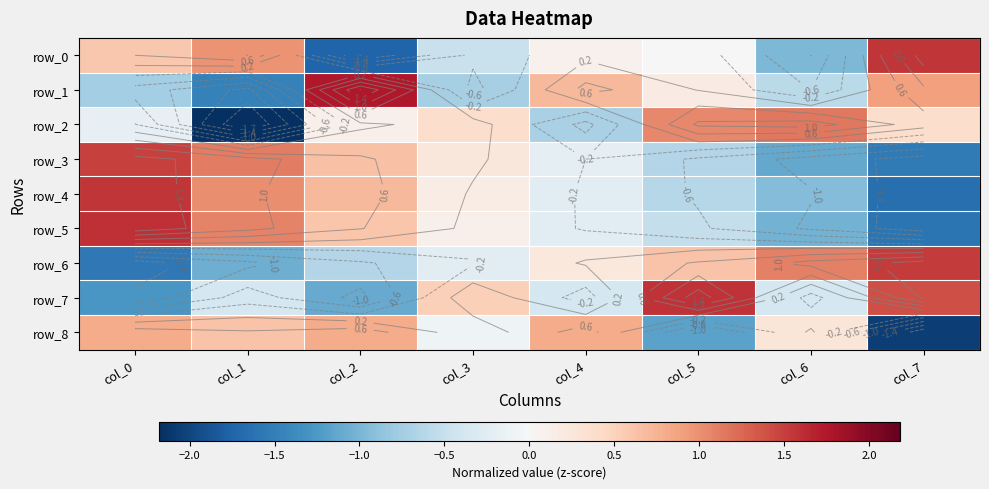

Which category has the highest value in the row_4 series?

col_0